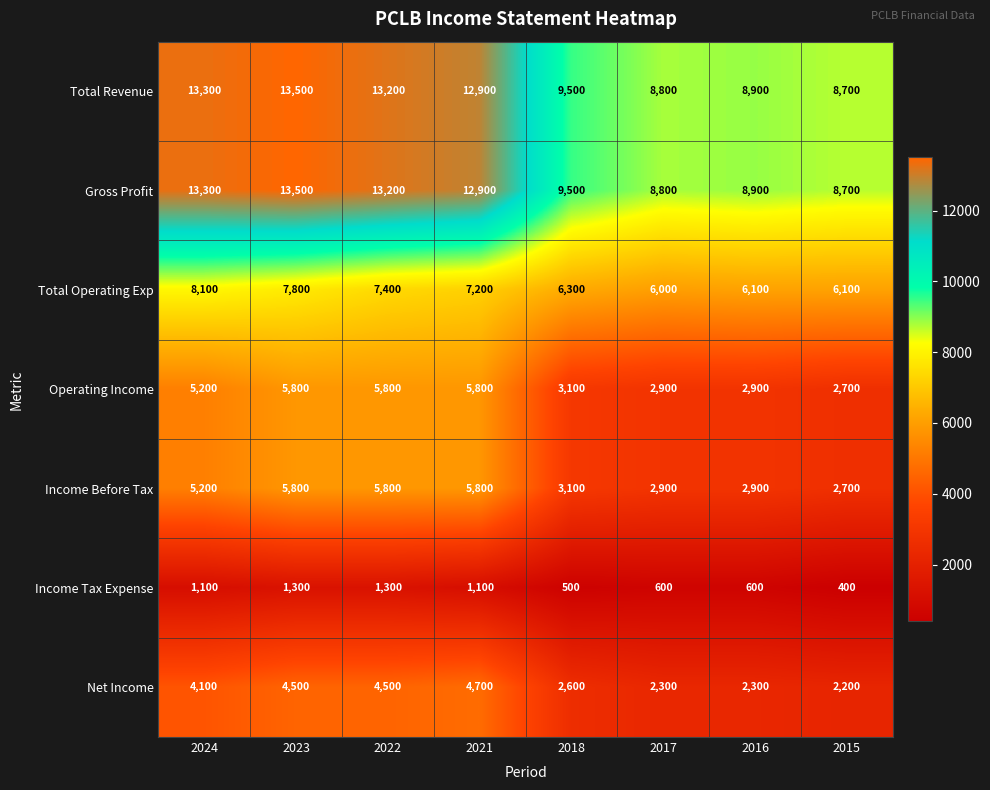

What is the spread (max minus min) of values at 2018?

9000